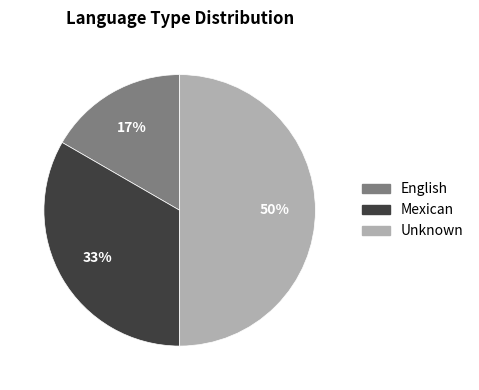

Which has a higher value, Unknown or English?

Unknown